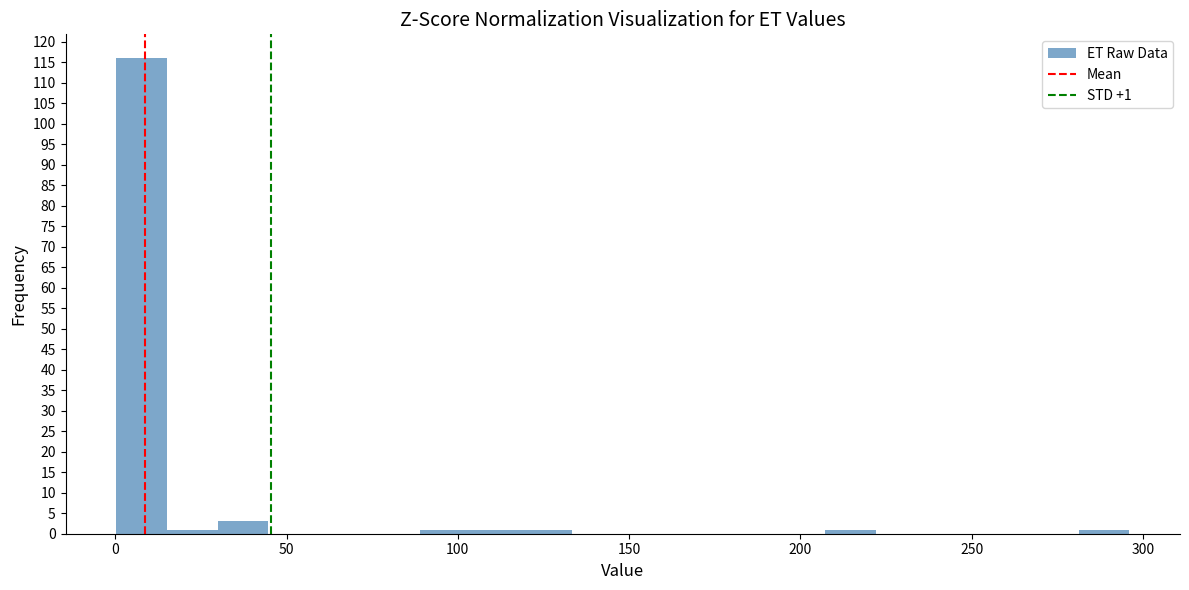

Around what value on the x-axis is the tallest bar? Give the approximate position of its centre, as read against the axis.

10